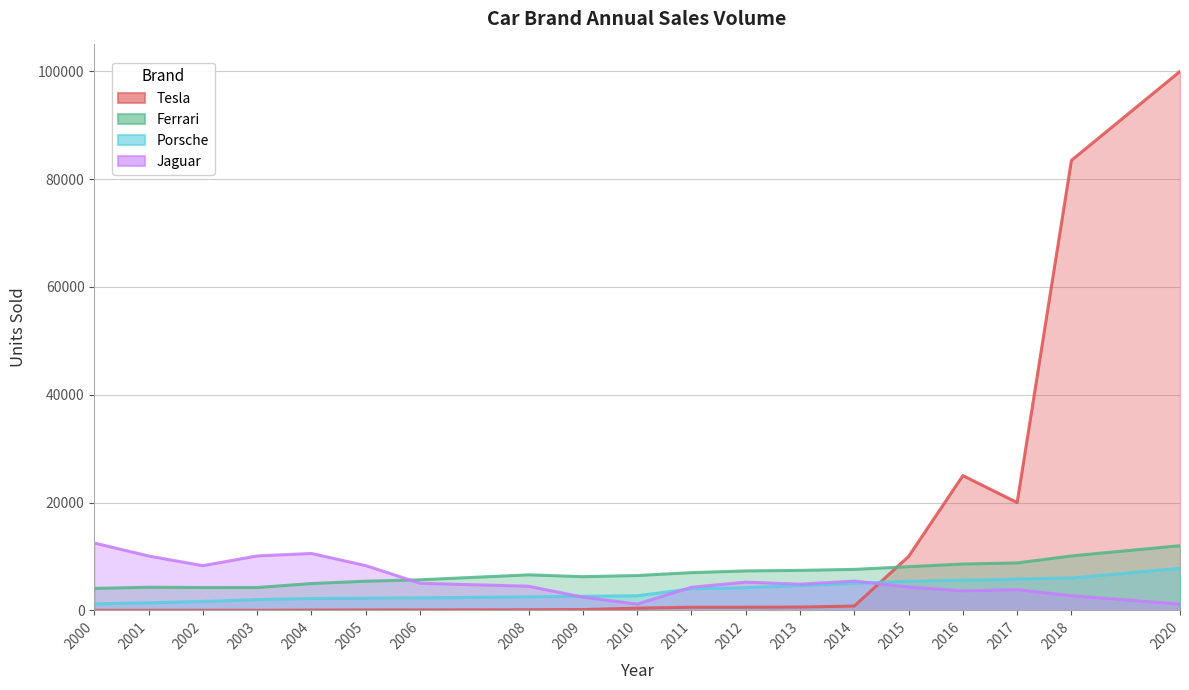

How many times do Tesla and Ferrari cross each other?

1